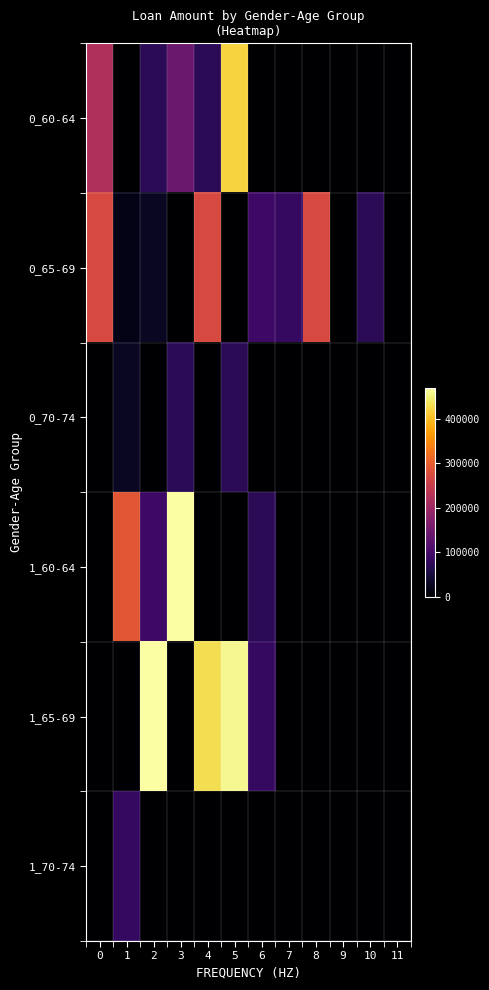

Reading right to left, list all the values displayed in this chart.

0_60-64: 11=0	10=0	9=0	8=0	7=0	6=0	5=420000	4=70000	3=140000	2=70000	1=0	0=220000
0_65-69: 11=0	10=70000	9=0	8=270000	7=80000	6=90000	5=0	4=270000	3=0	2=30000	1=20000	0=270000
0_70-74: 11=0	10=0	9=0	8=0	7=0	6=0	5=70000	4=0	3=70000	2=0	1=30000	0=0
1_60-64: 11=0	10=0	9=0	8=0	7=0	6=70000	5=0	4=0	3=470000	2=90000	1=290000	0=0
1_65-69: 11=0	10=0	9=0	8=0	7=0	6=80000	5=460000	4=430000	3=0	2=470000	1=0	0=0
1_70-74: 11=0	10=0	9=0	8=0	7=0	6=0	5=0	4=0	3=0	2=0	1=80000	0=0